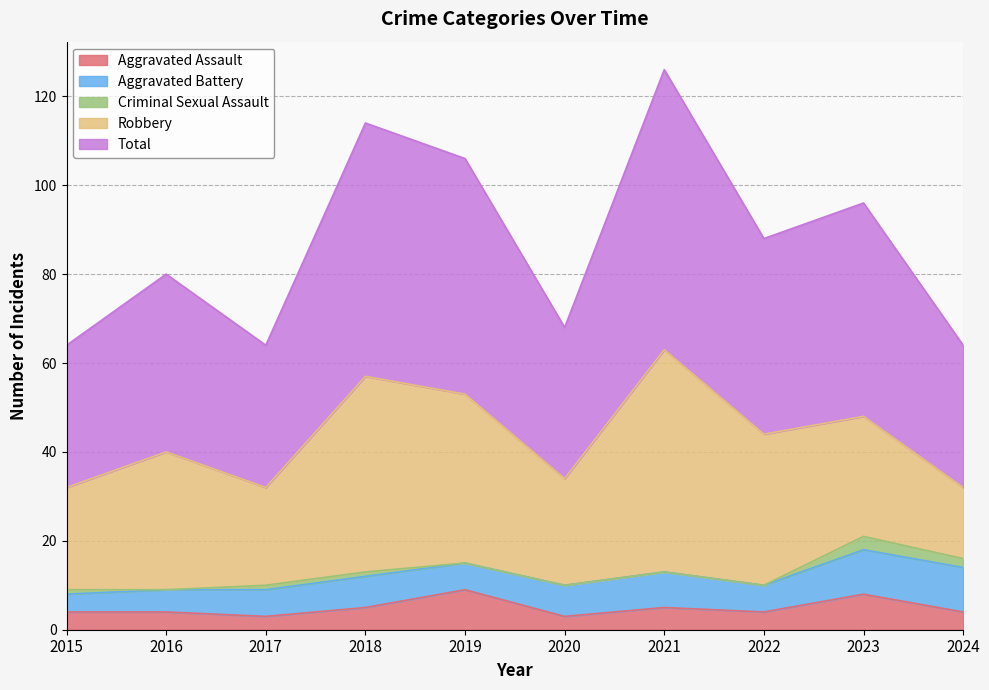

True or false: Criminal Sexual Assault and Robbery cross at least once.

False